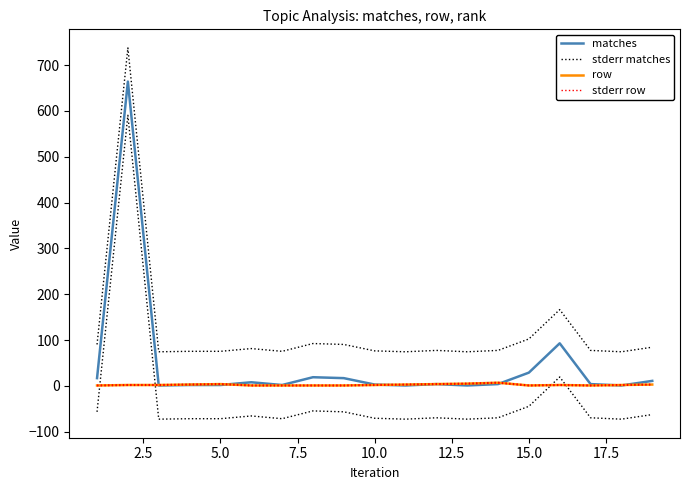

What are all the series names shown in the legend?

matches, stderr matches, row, stderr row